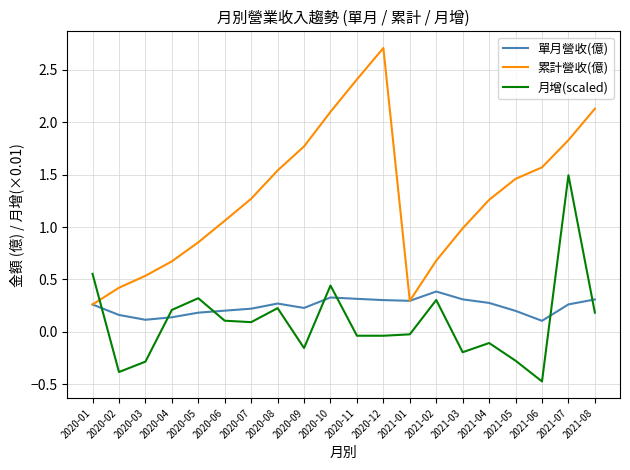

True or false: 單月營收(億) and 月增(scaled) cross at least once.

True